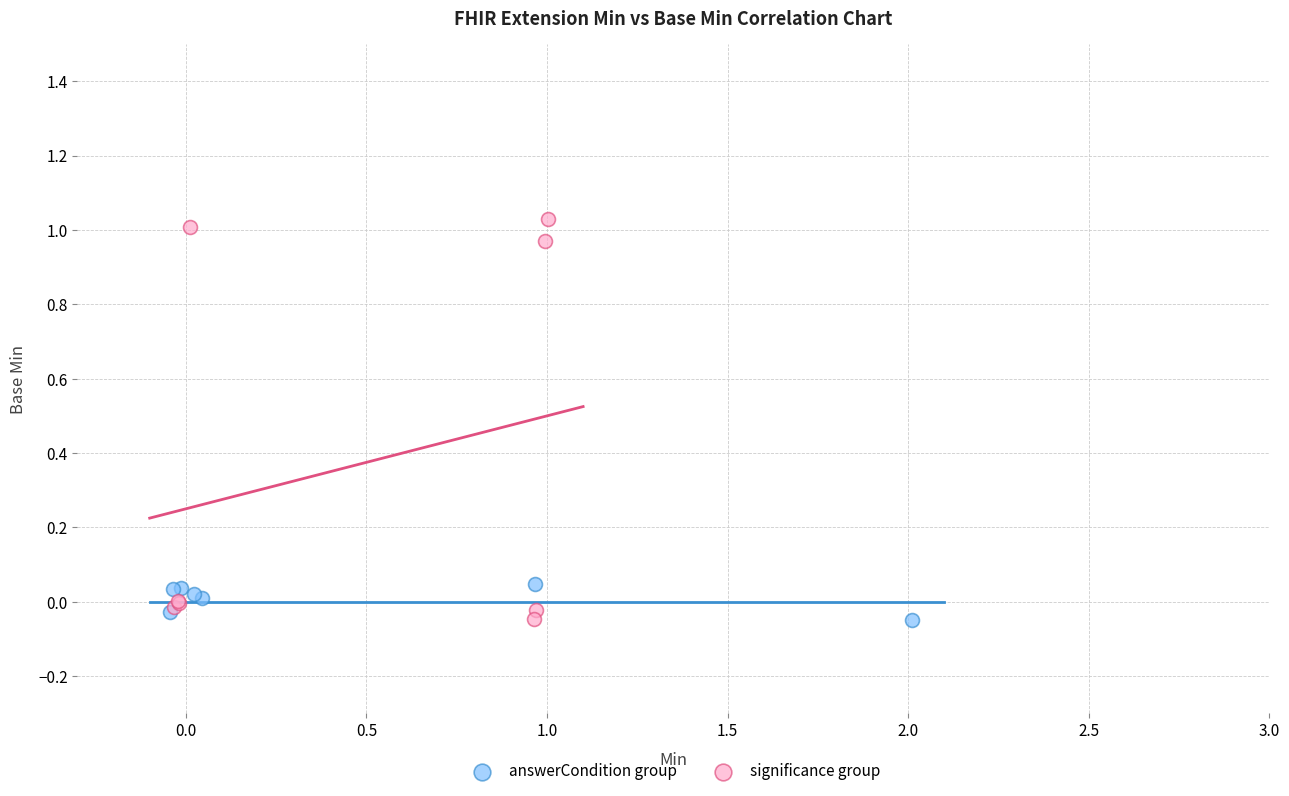

Which series contains the highest Y value?

significance group